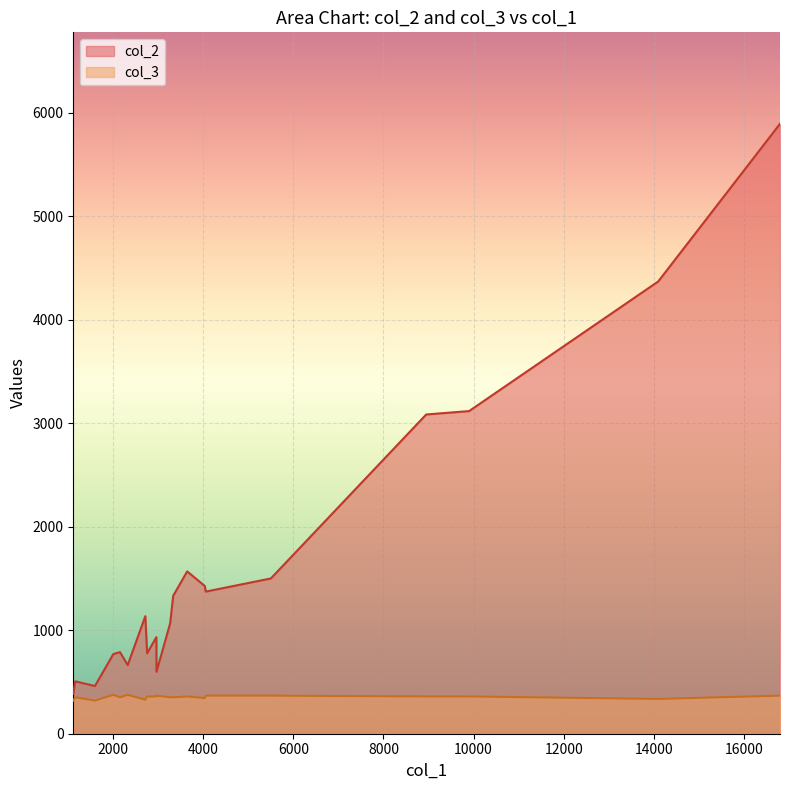

At 13, list the series in order from largest to smallest.

col_2, col_3